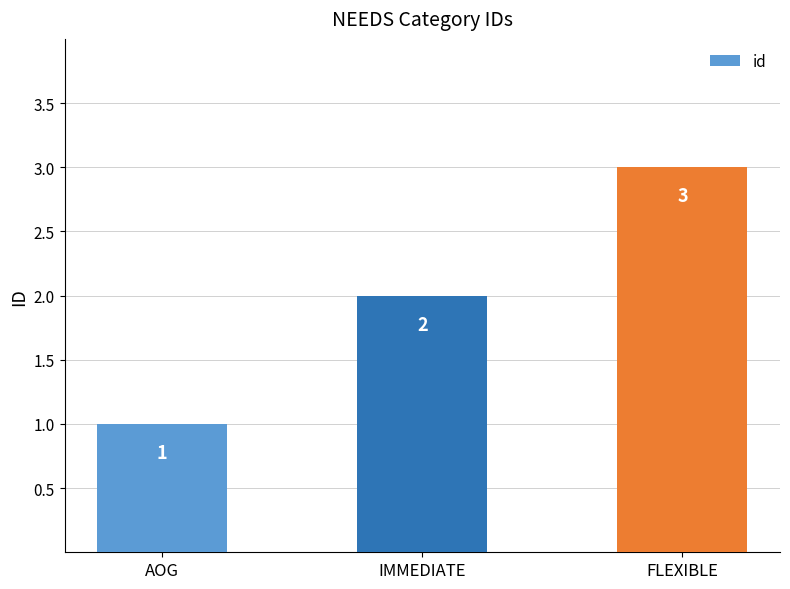

At which category does the chart reach its peak across all series?

FLEXIBLE